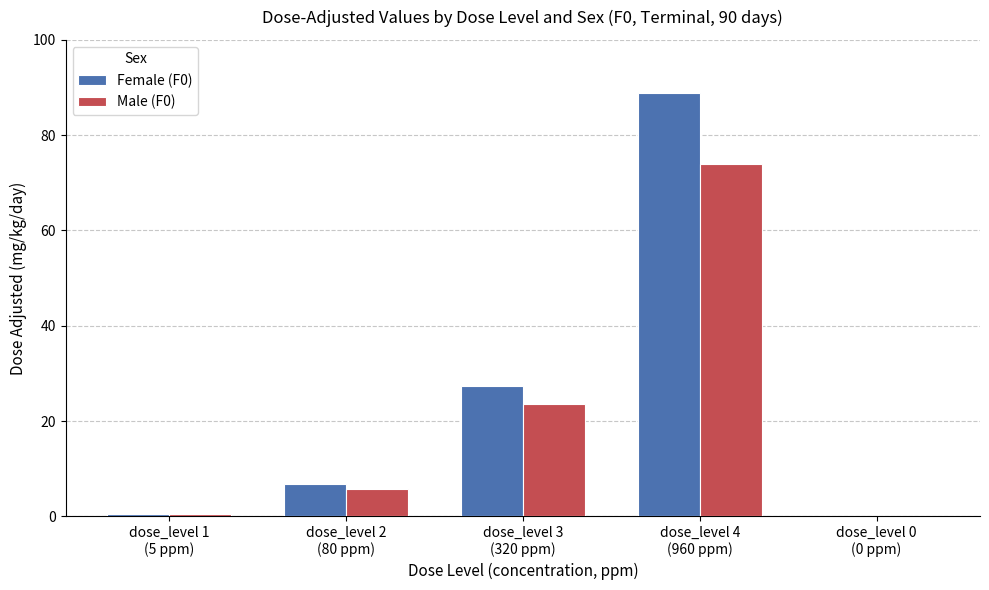

Does the chart contain stacked bars?

No